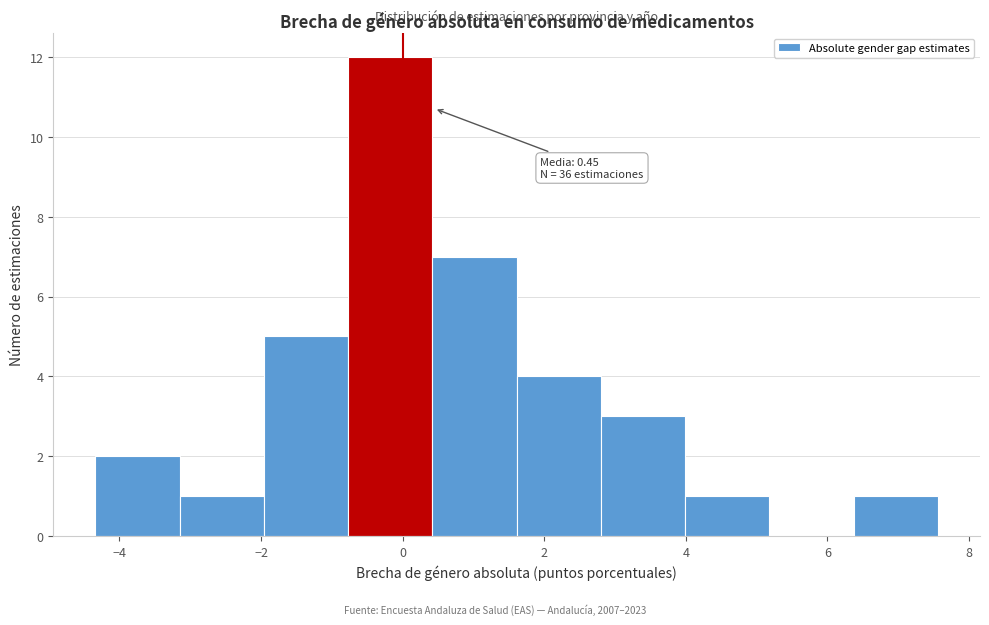

Which range on the x-axis has the tallest bar?

-0.8 to 0.4